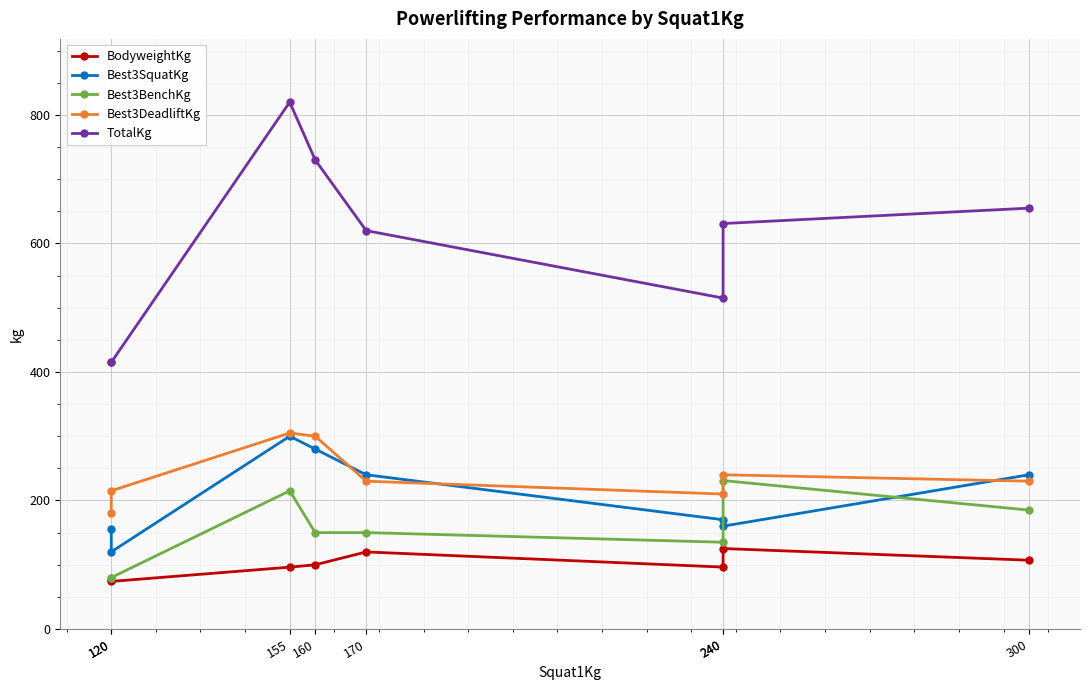

What is the difference between the Best3SquatKg values at 120 and 160?

160.0